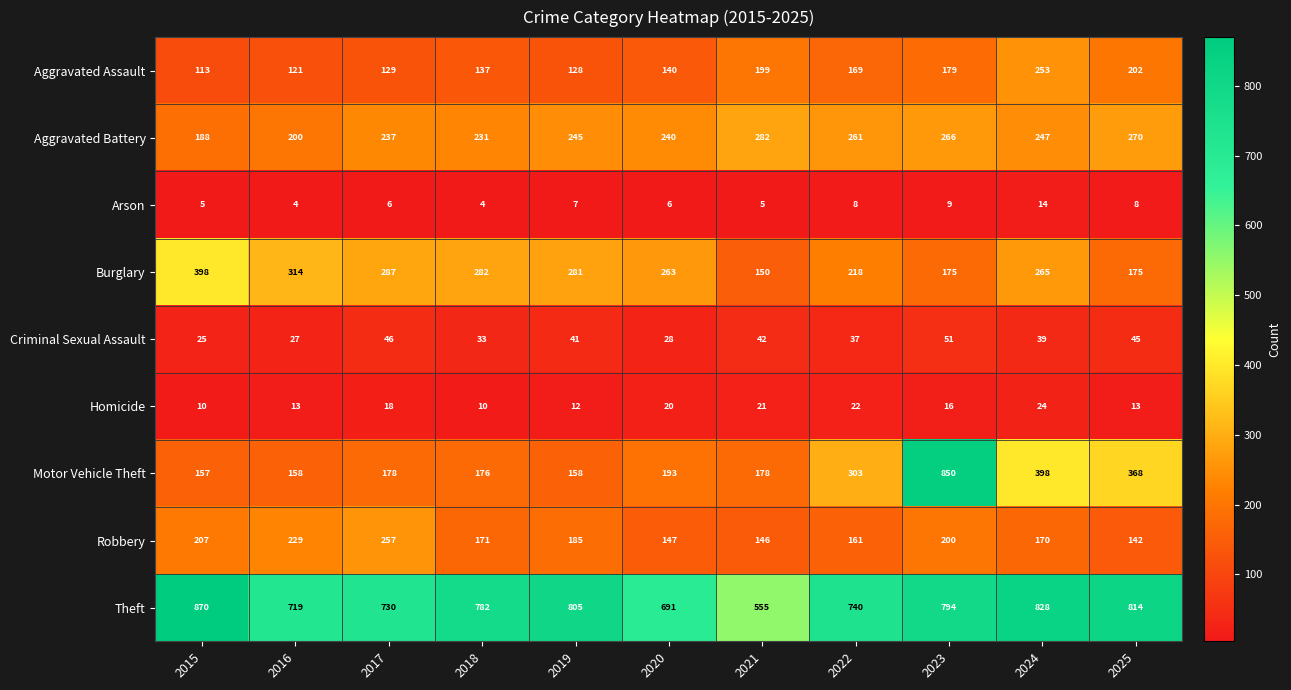

What is the difference between the Homicide values at 2015 and 2020?

10